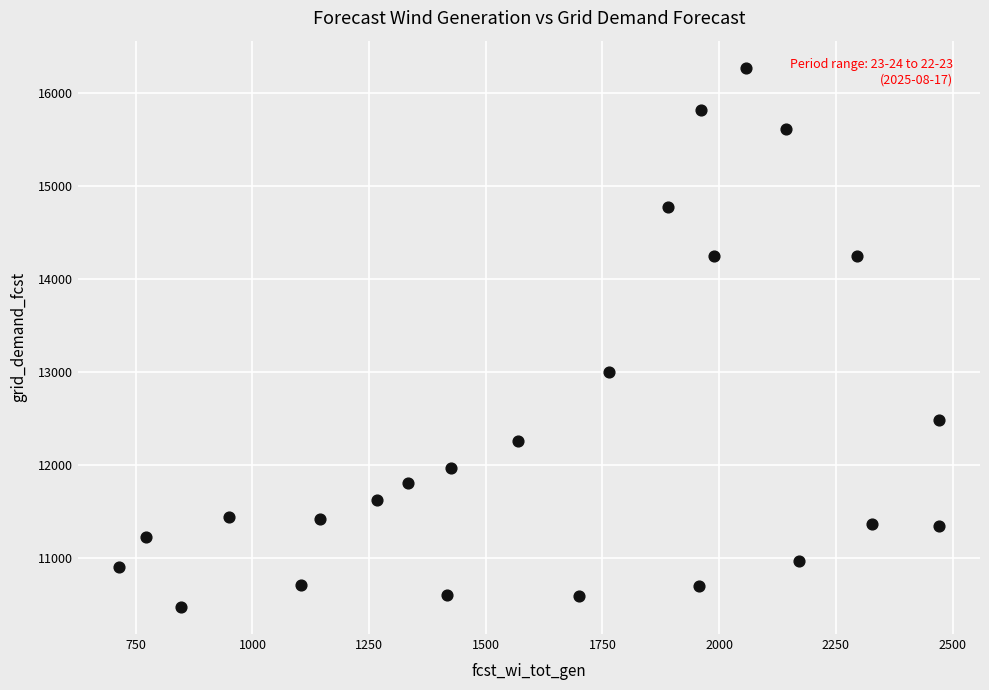

What Y value in the scatter plot is closest to 13372?

13003